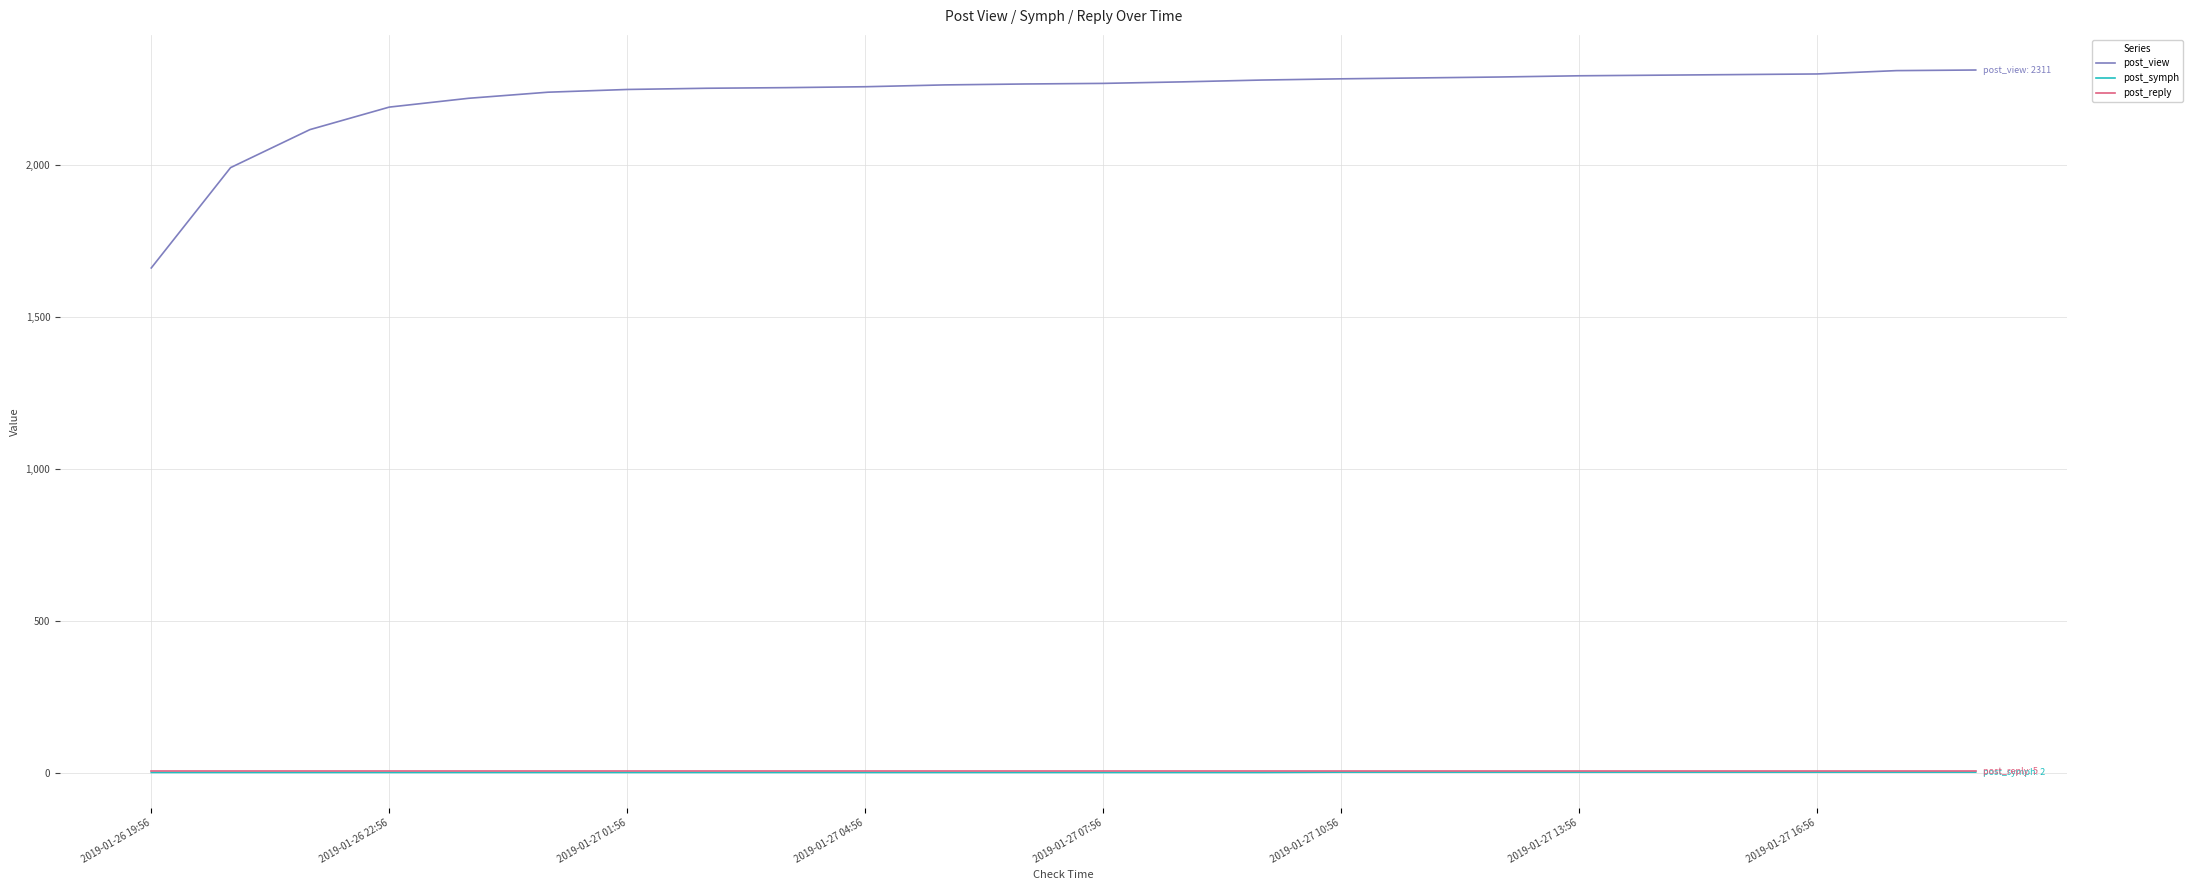

True or false: post_view and post_symph intersect in this chart.

False